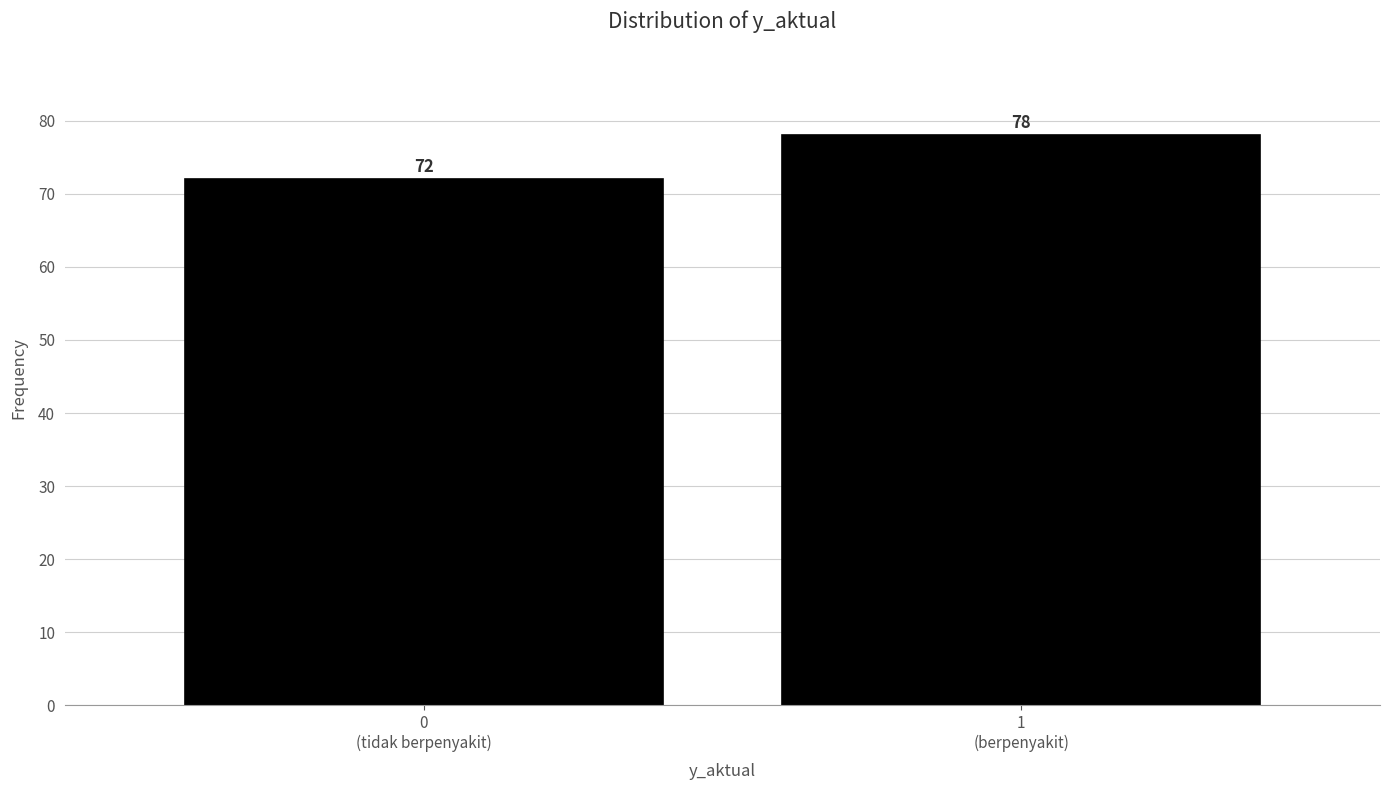

Reading left to right, transcribe all the data shown in this chart.

72	78